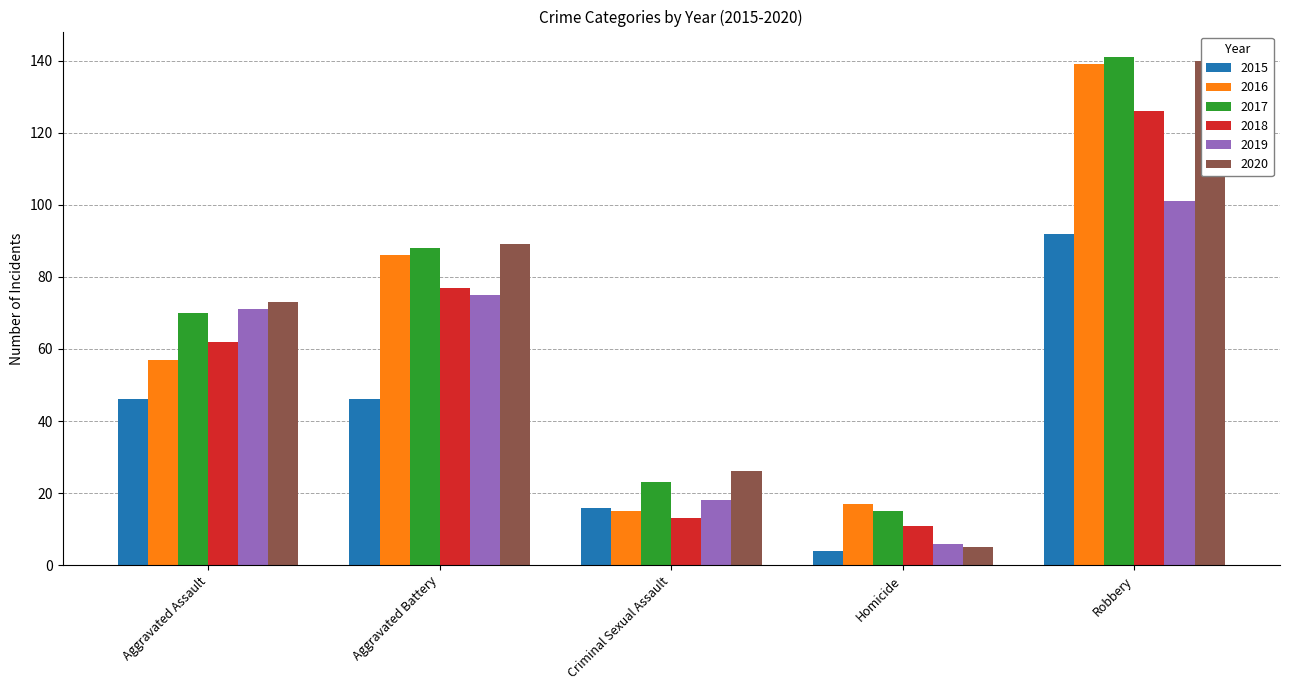

Which series has the widest spread of values?

2020